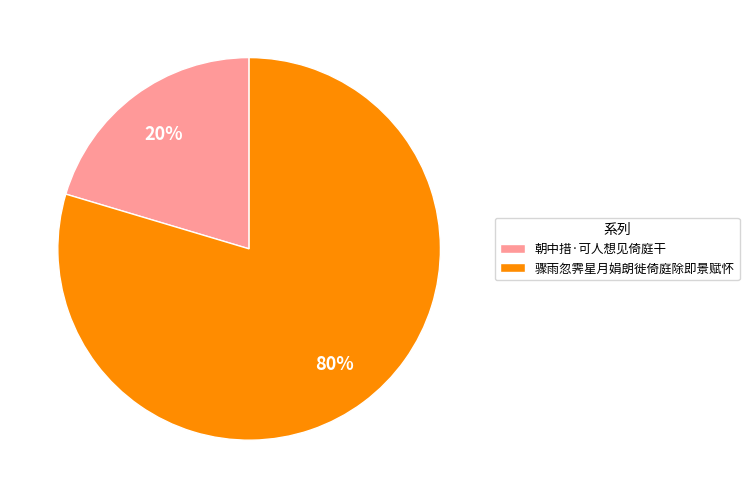

Which has a higher value, 骤雨忽霁星月娟朗徙倚庭除即景赋怀 or 朝中措·可人想见倚庭干?

骤雨忽霁星月娟朗徙倚庭除即景赋怀